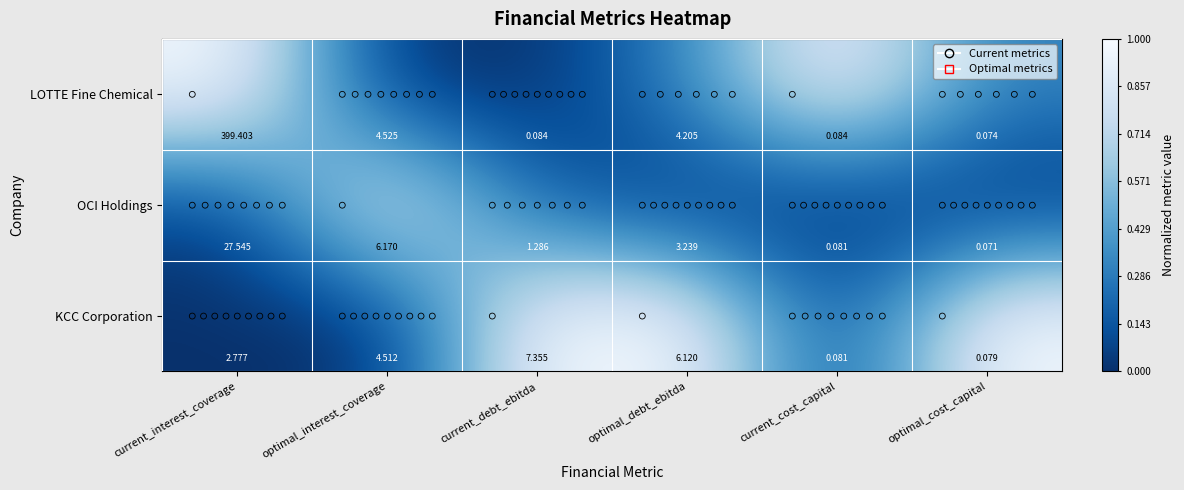

Which series has the largest total across all categories?

LOTTE Fine Chemical